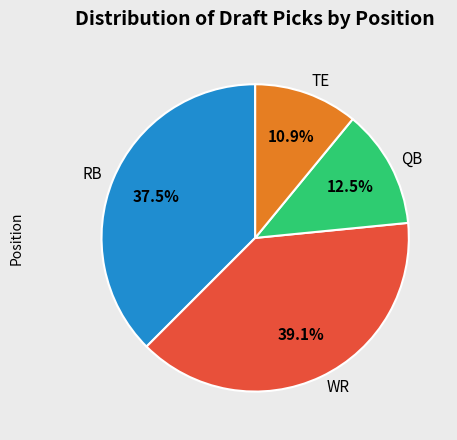

Which category has the biggest portion of the pie?

WR